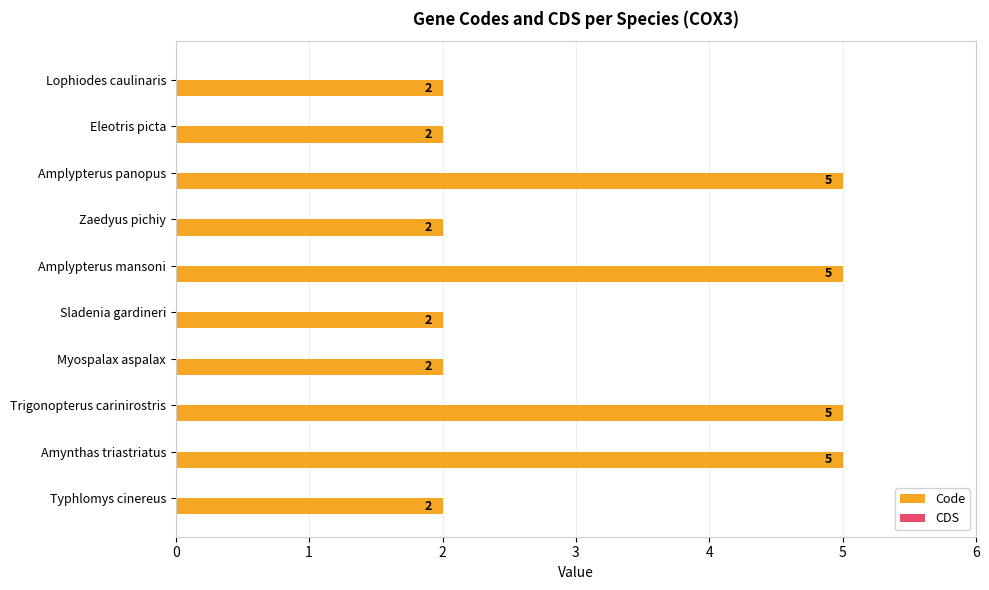

Reading bottom to top, transcribe all the data shown in this chart.

2	5	5	2	2	5	2	5	2	2